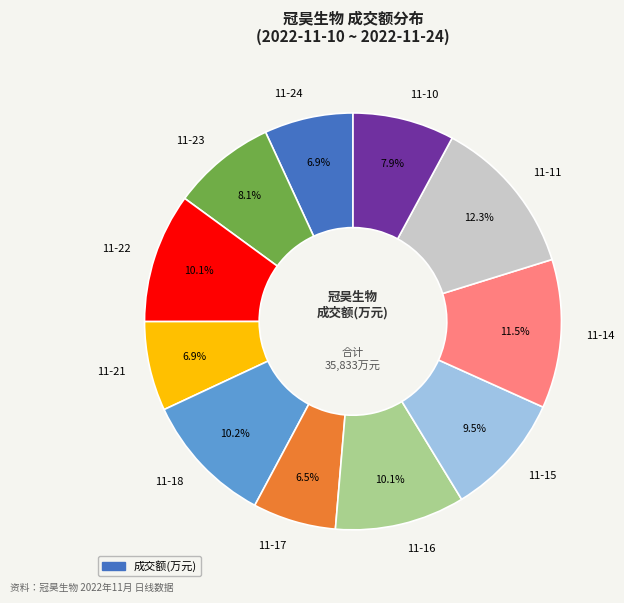

Which category has the biggest portion of the pie?

11-11